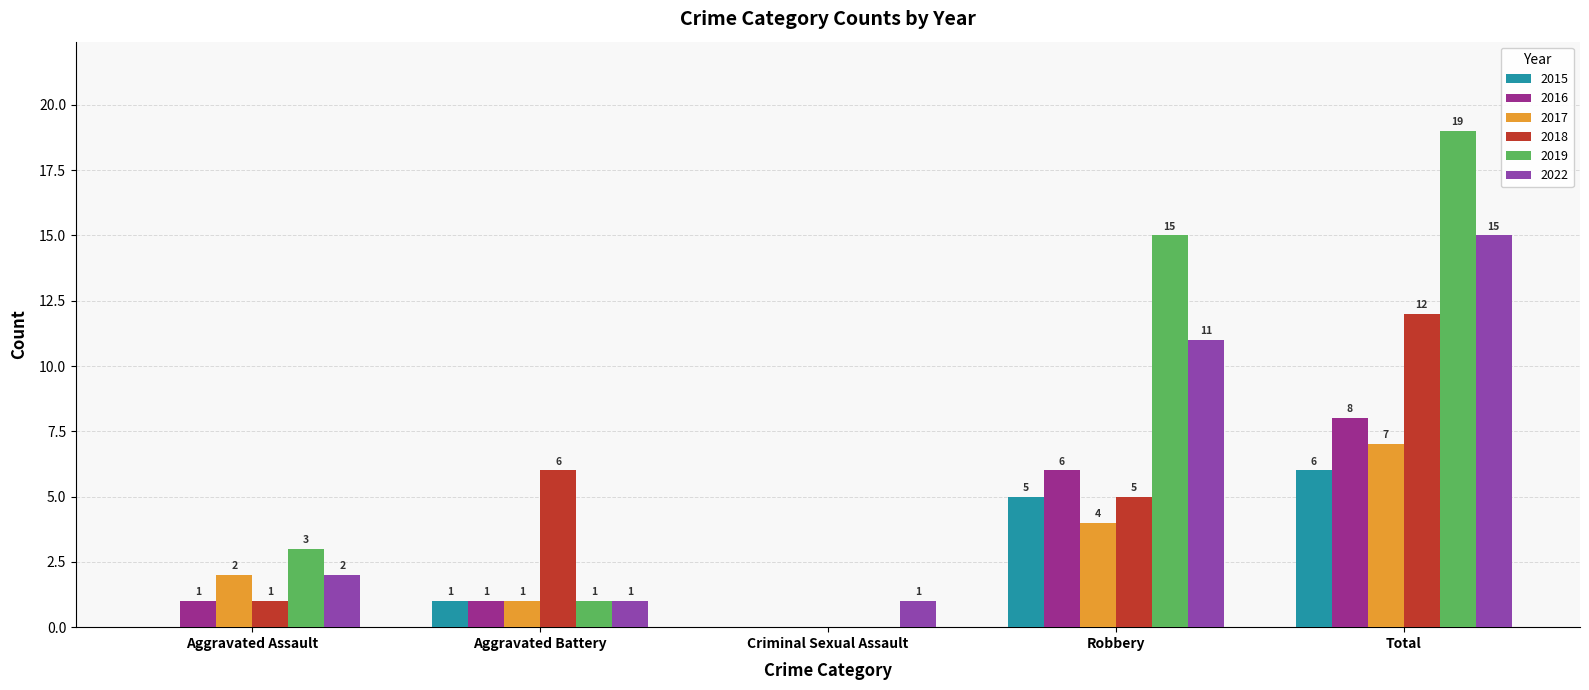

What is the sum of all 2016 values?

16